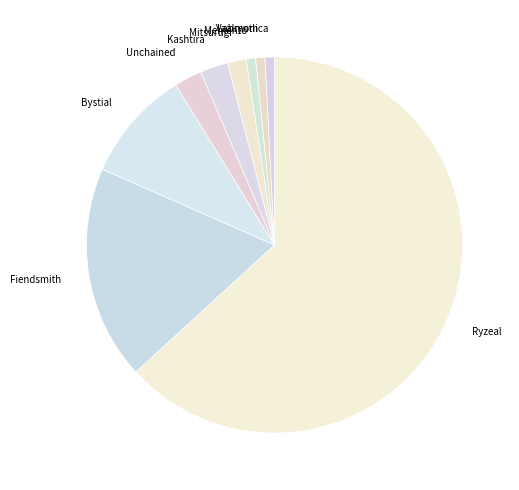

Does Ryzeal account for over 50% of the chart?

Yes